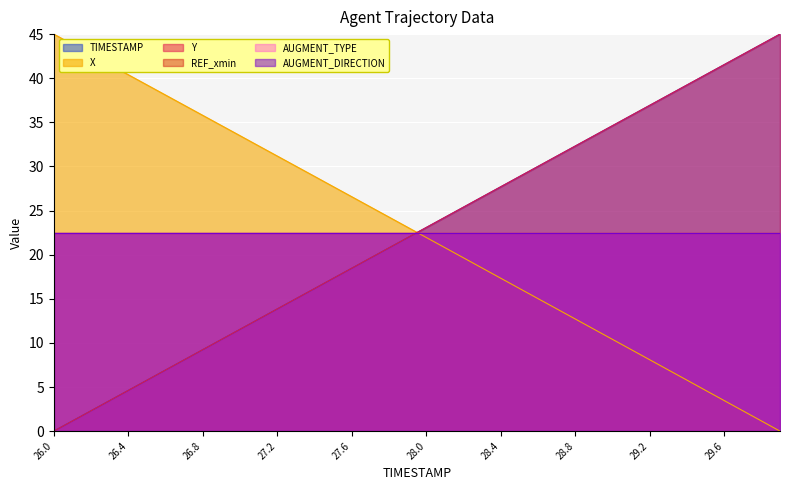

How many lines are shown in the chart?

6